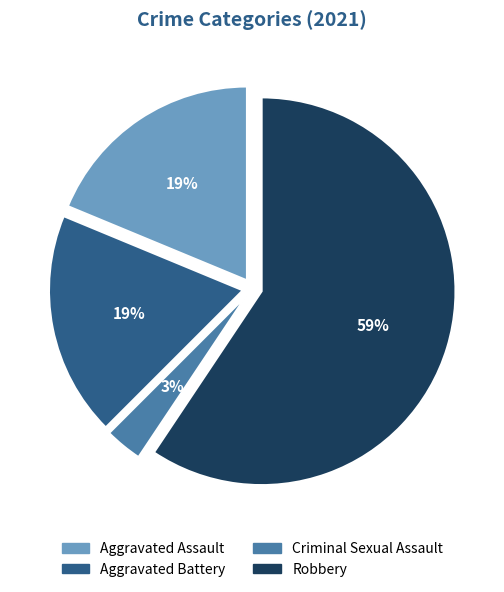

Is it true that Aggravated Battery is 19% of the pie?

True